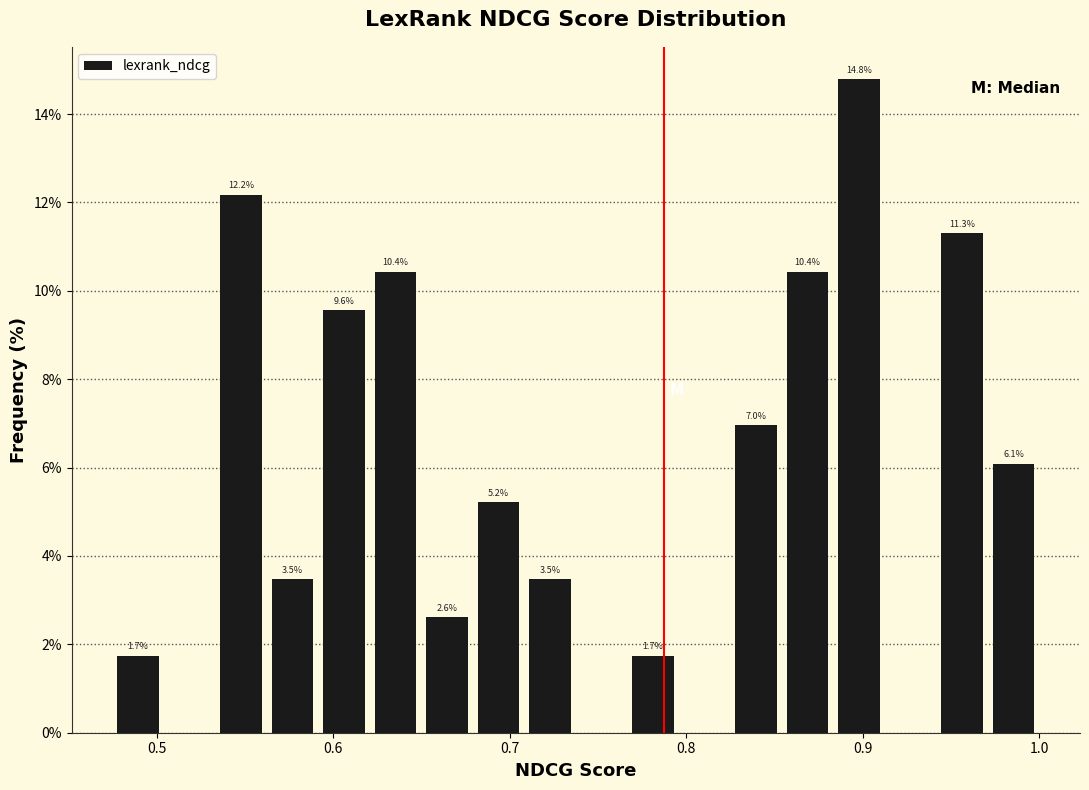

Around what value on the x-axis is the tallest bar? Give the approximate position of its centre, as read against the axis.

0.90